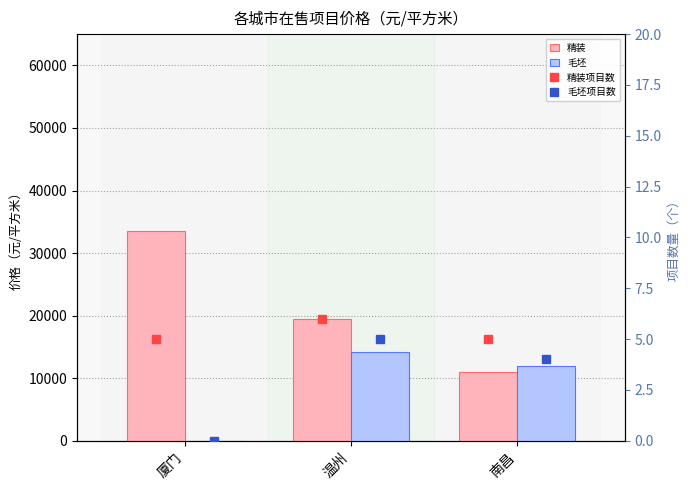

List the series in order of their peak value, lowest first.

毛坯项目数, 精装项目数, 毛坯, 精装